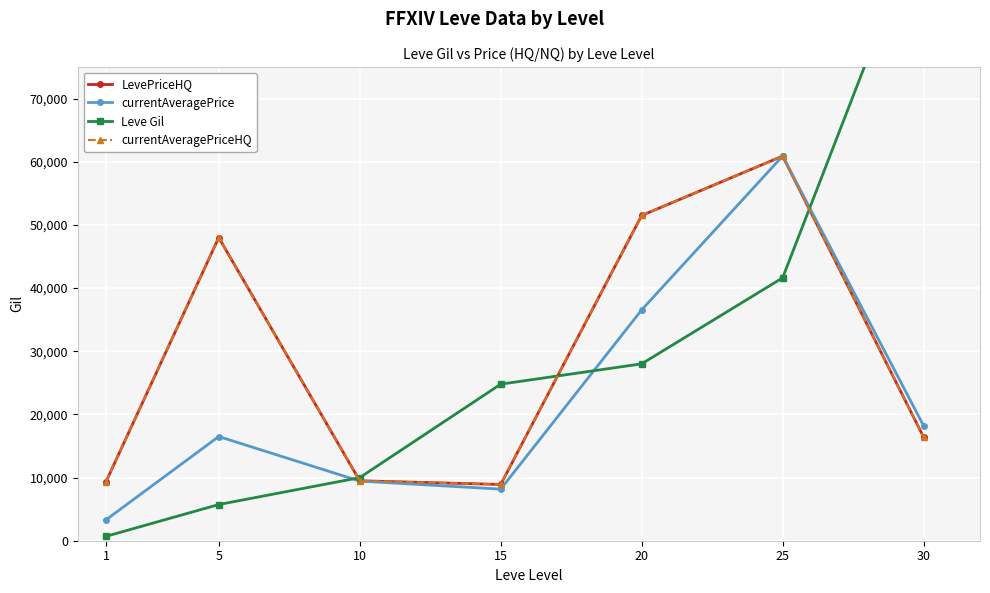

What is the maximum value for currentAveragePriceHQ?

60914